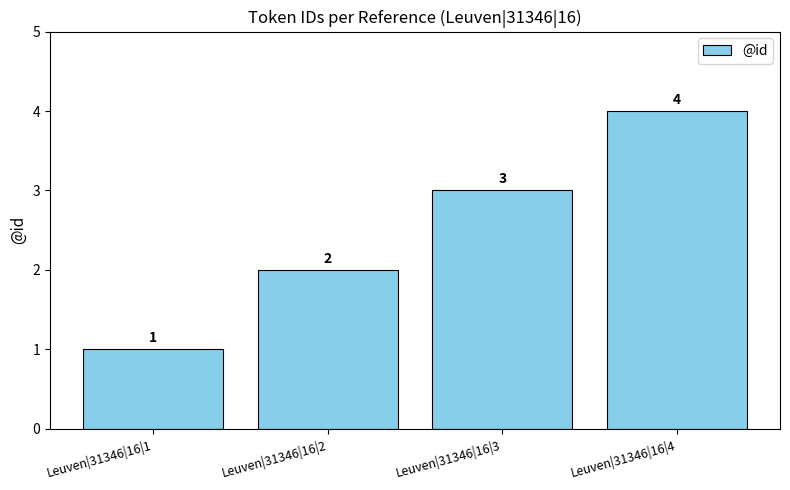

What is the change in value from Leuven|31346|16|2 to Leuven|31346|16|3?

+1